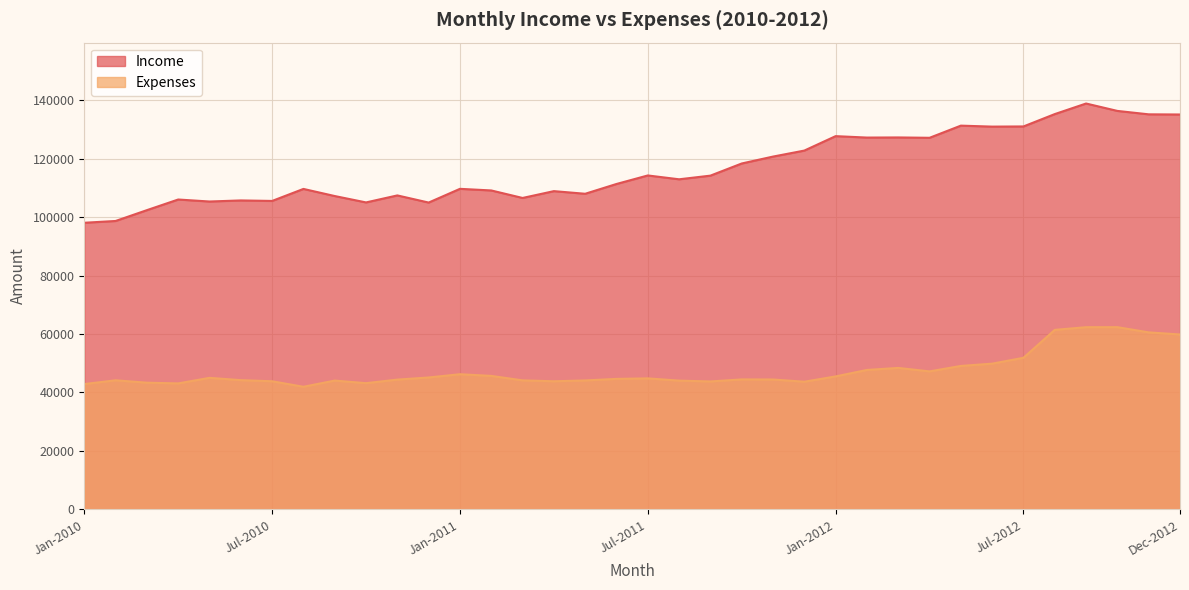

What are all the series names shown in the legend?

Income, Expenses